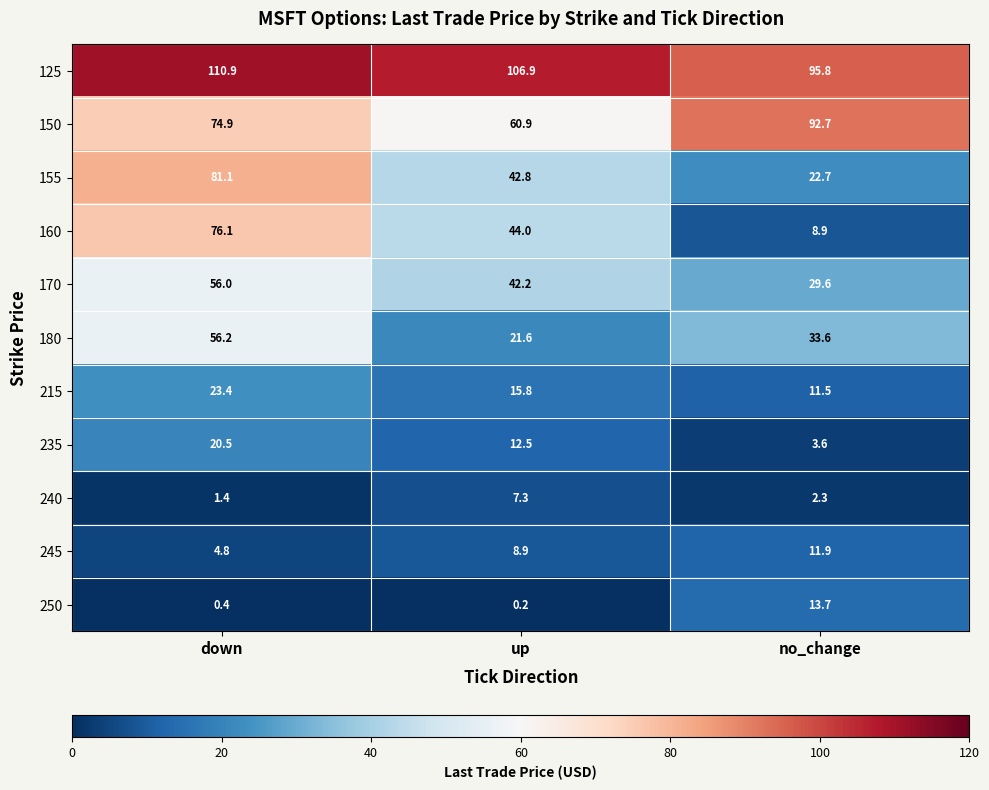

Between up and no_change, which series saw the biggest shift?

160